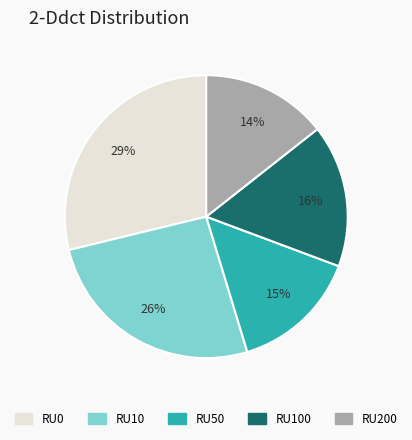

Is there any slice that represents more than half of the pie?

No